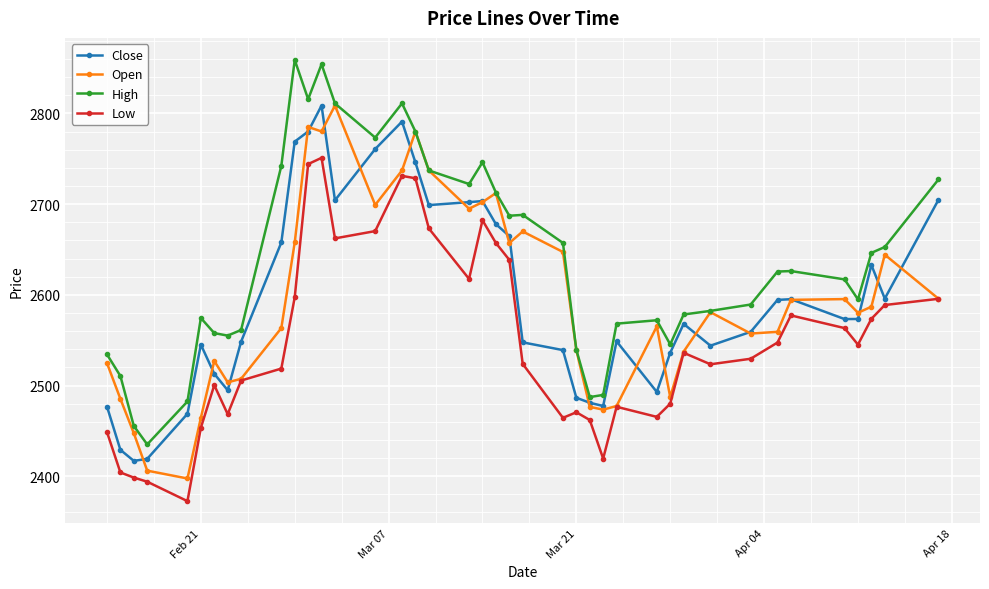

What is the difference between the maximum and minimum values in the Close series?

391.7